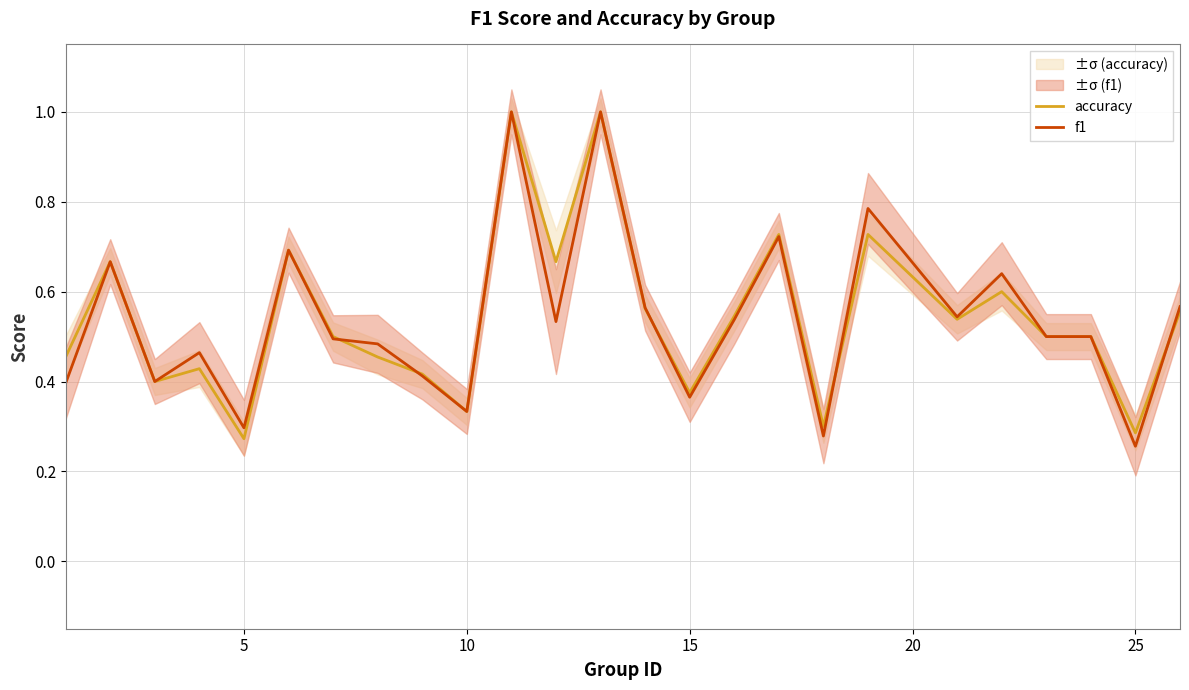

The value of accuracy at 5 is 0.1. True or false?

False